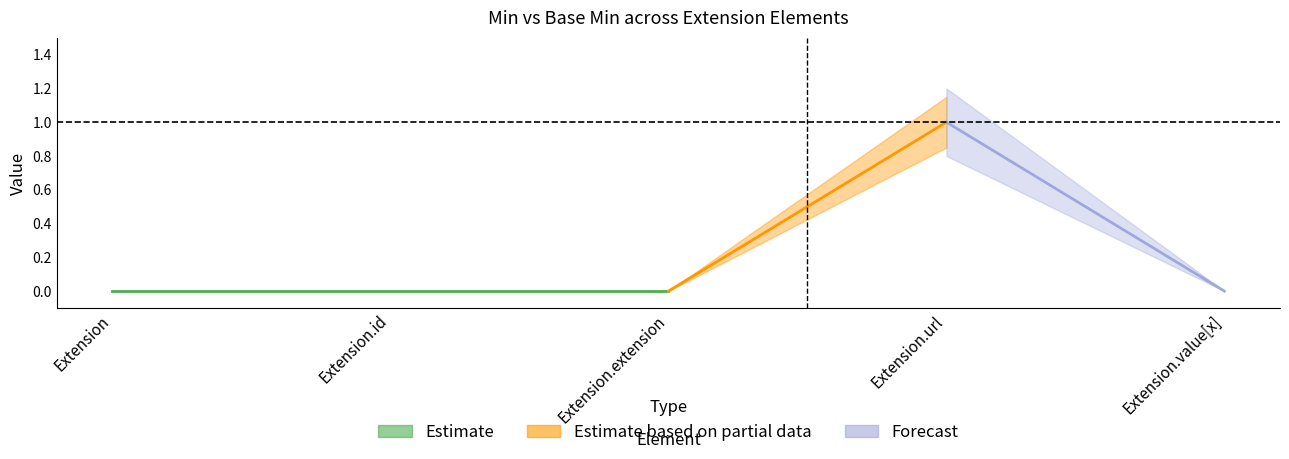

How many Base Min values are between 0 and 1?

5